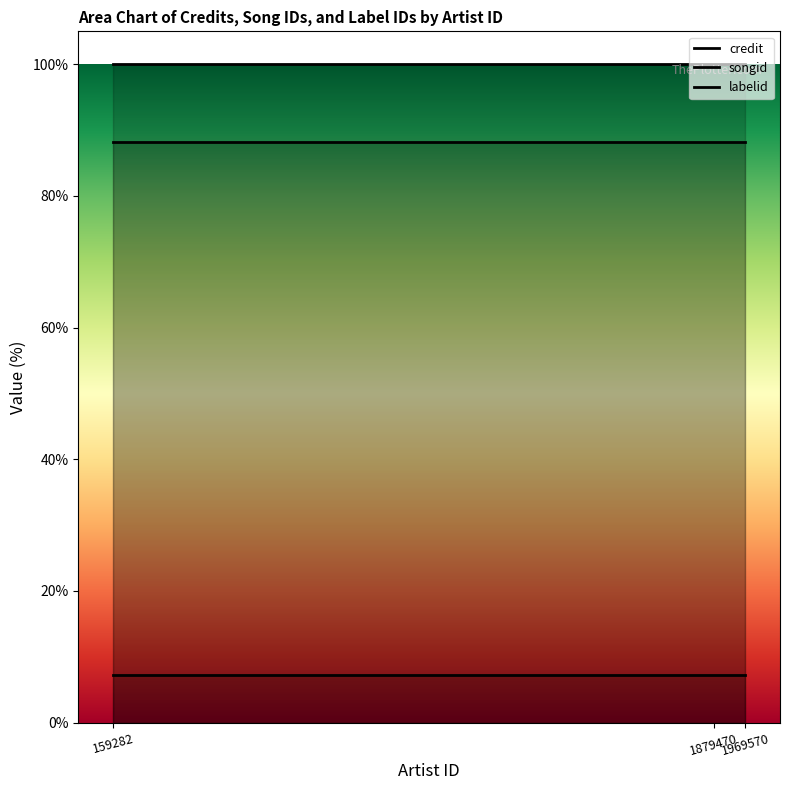

Is the value of songid at 159282 greater than the value of credit at 1879470?

No